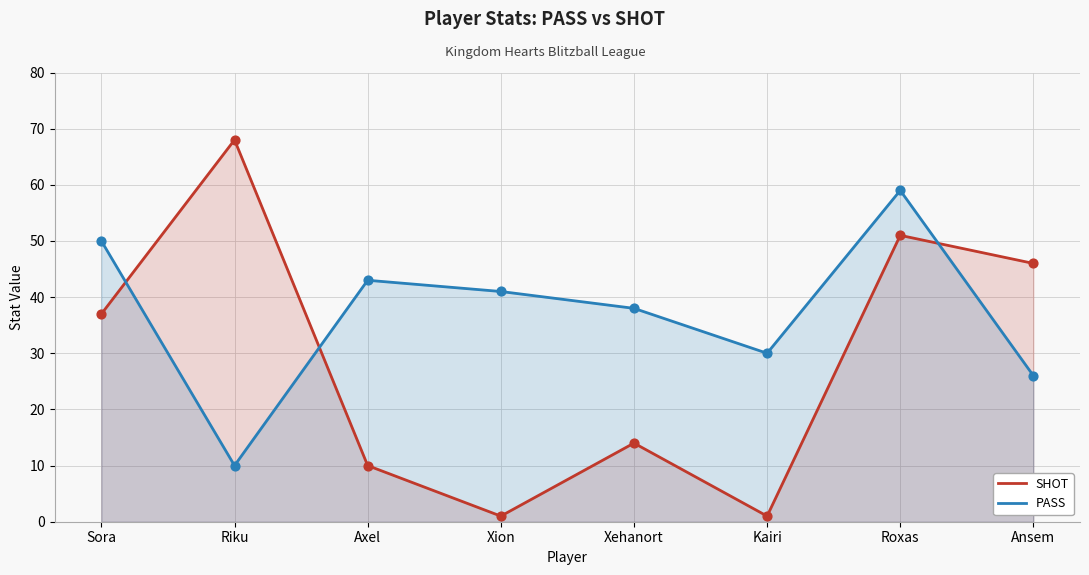

Which series reaches the maximum Y coordinate?

SHOT